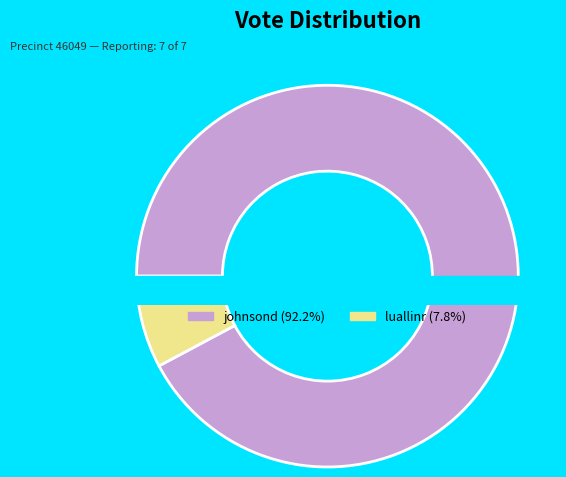

The johnsond slice represents 81% of the pie. True or false?

False